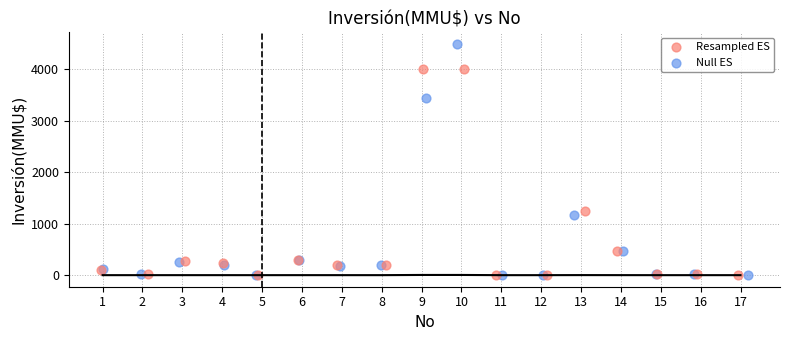

Which series contains the highest Y value?

Null ES